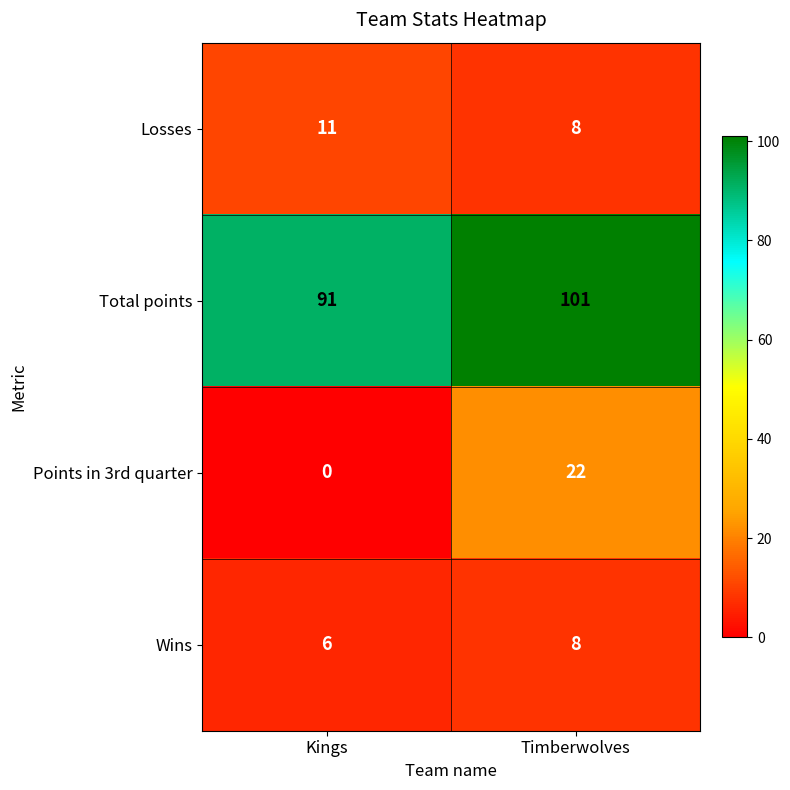

Where is Wins nearest to the value 7?

Kings